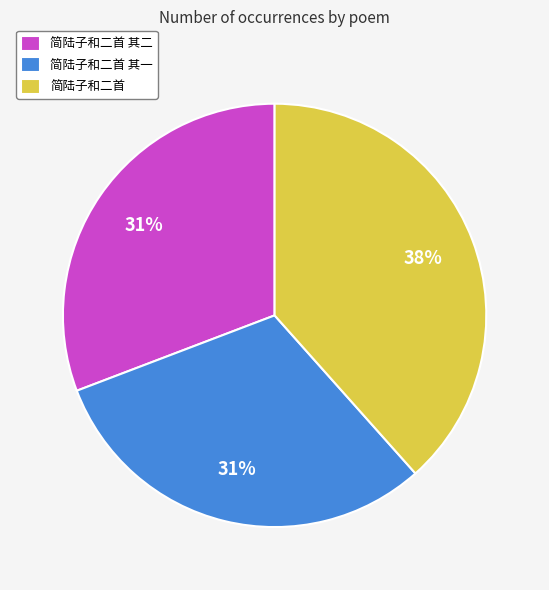

Combined, do 简陆子和二首 其一 and 简陆子和二首 account for over 50%?

Yes